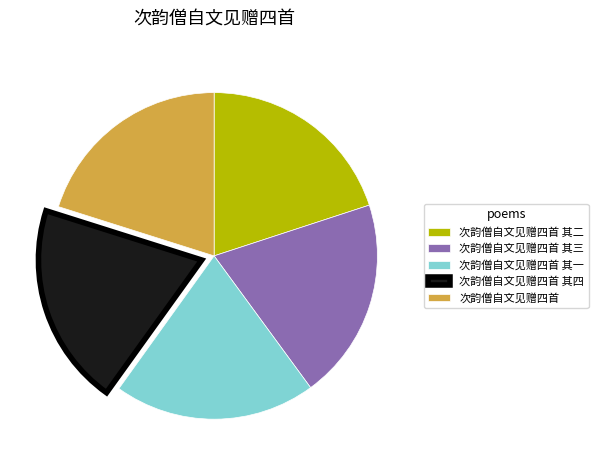

How many slices are in this pie chart?

5